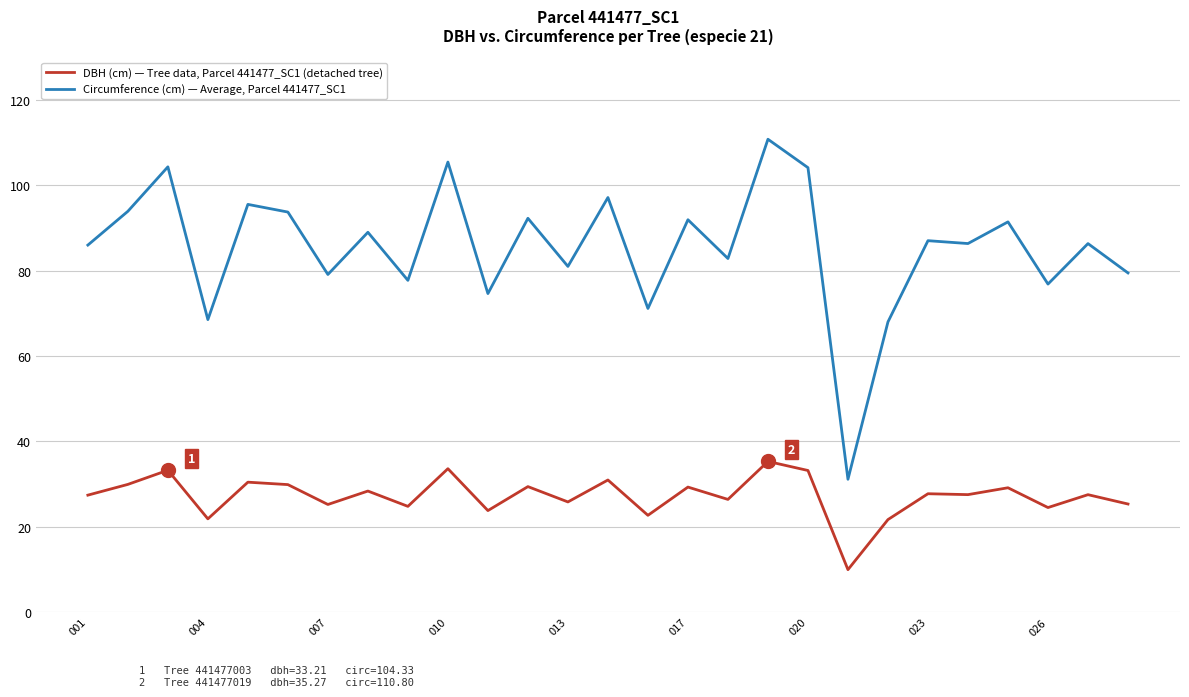

What is the minimum value shown in the chart?

9.9